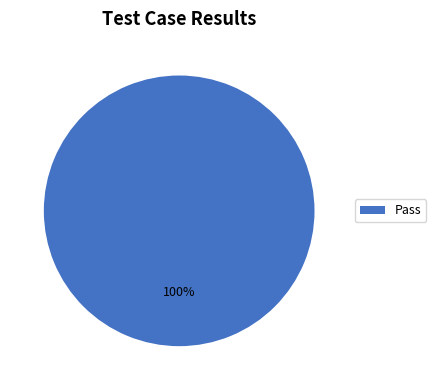

Is there any slice that represents more than half of the pie?

Yes